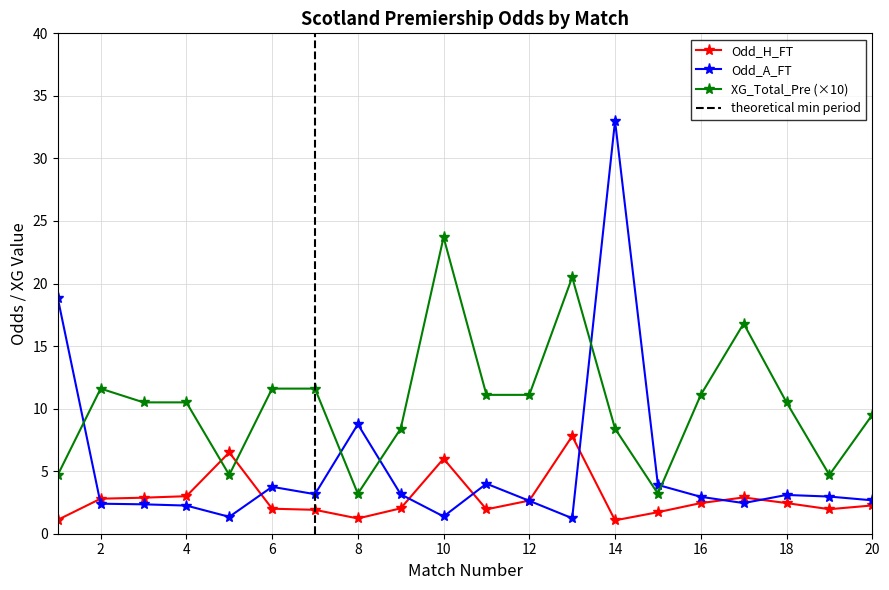

In Odd_A_FT, how many points are higher than both neighbors (excluding endpoints)?

5